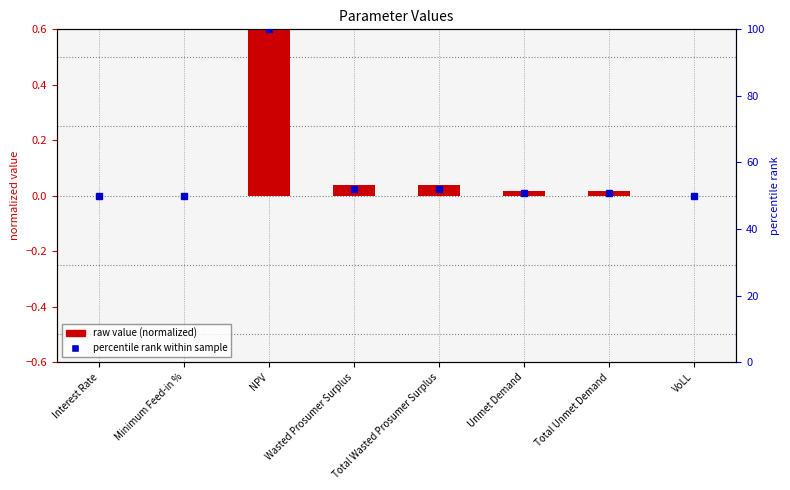

What is the value of the raw value (normalized) bar at the 3rd from the left?

1.0